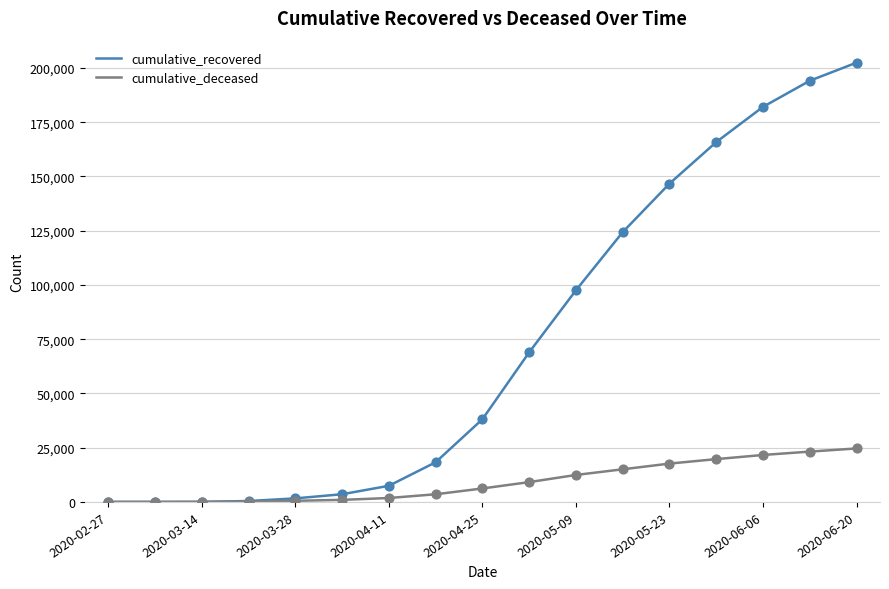

Which series has the widest spread of values?

cumulative_recovered